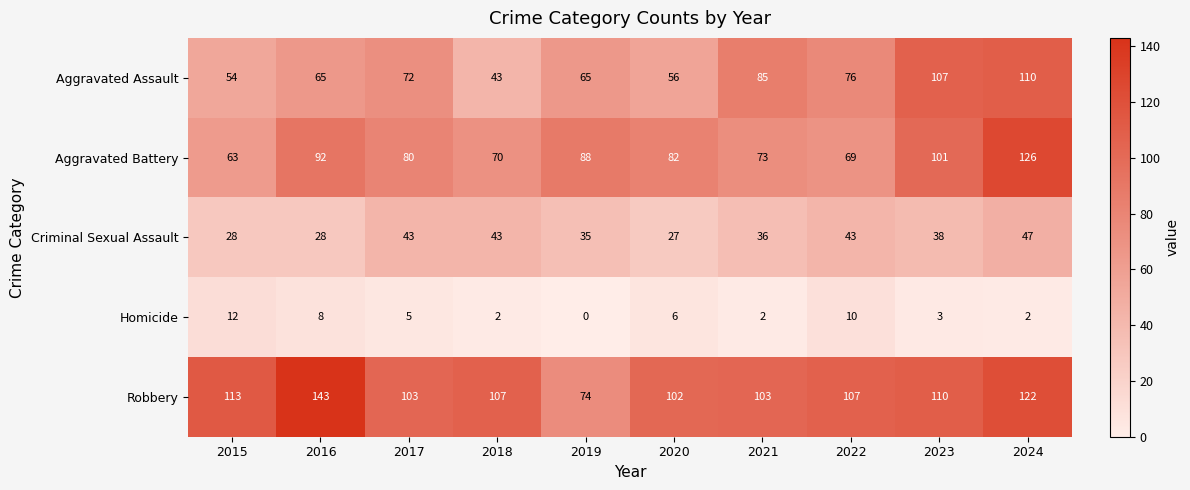

What is the average value of the Homicide series?

5